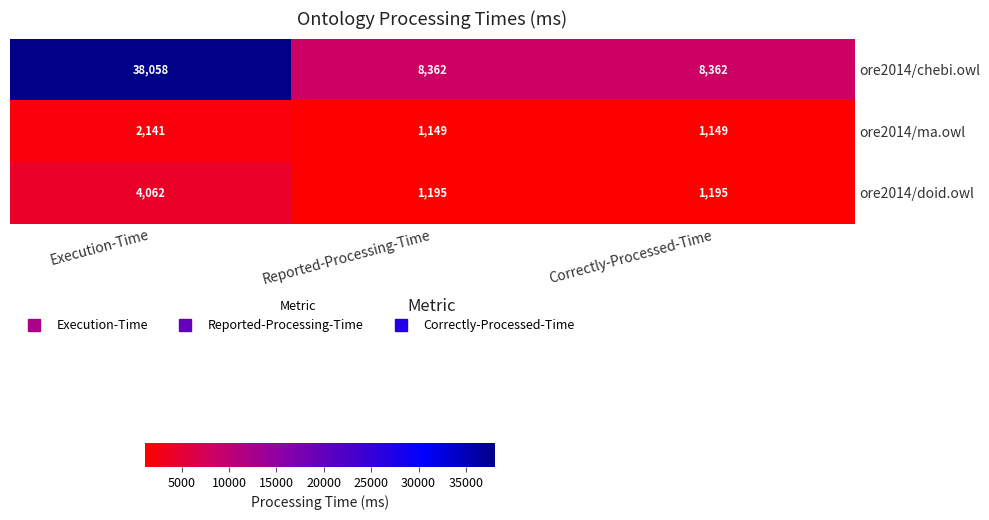

What is the sum of all ore2014/chebi.owl values?

54782